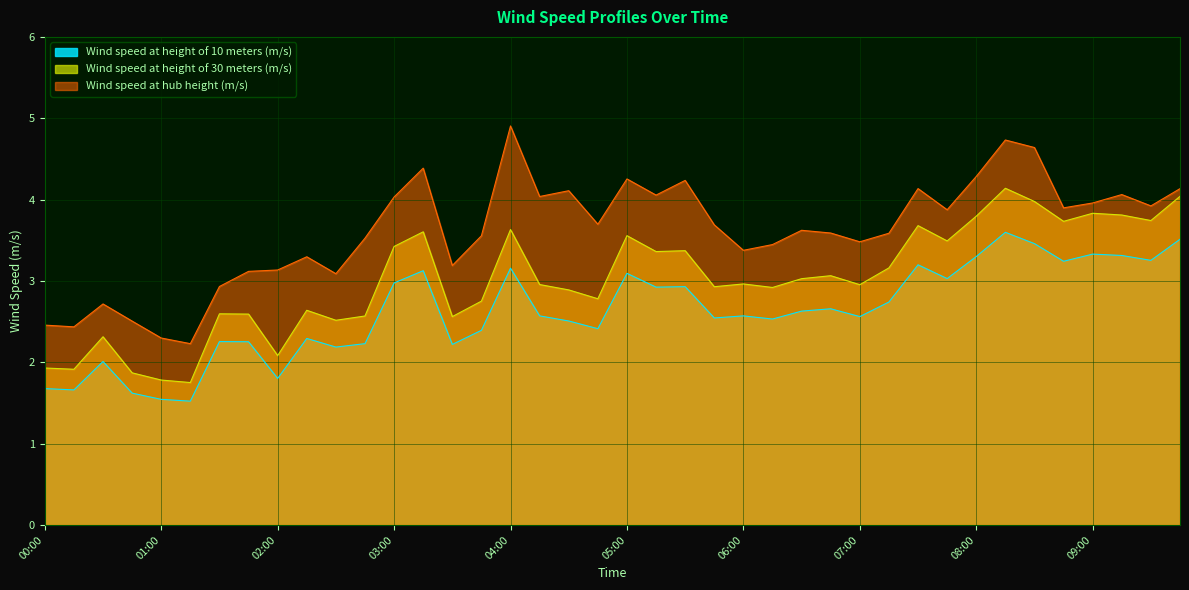

How many lines are shown in the chart?

3